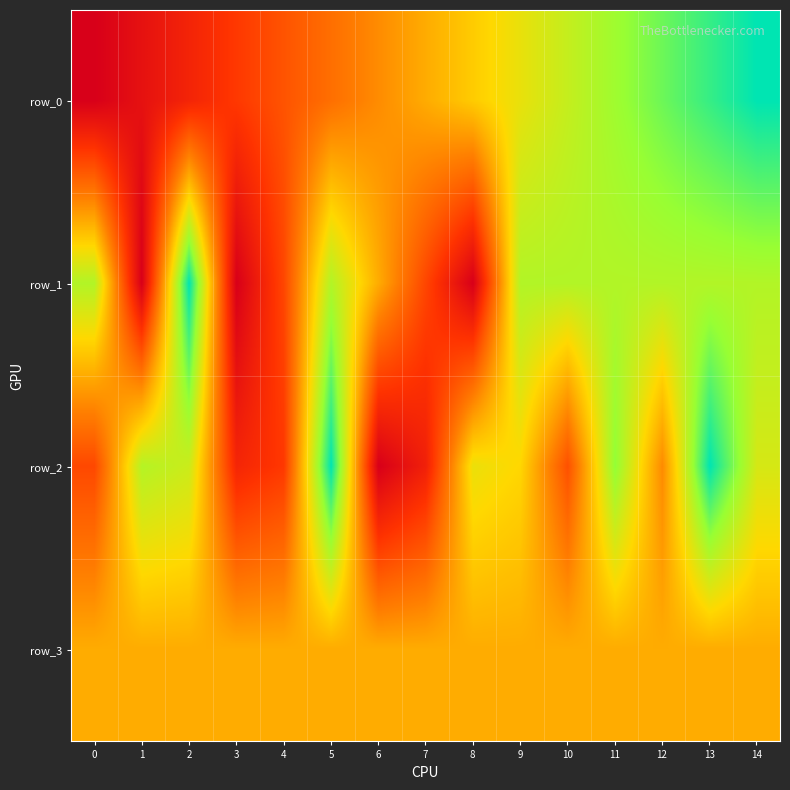

At how many categories does at least one series exceed 0?

15